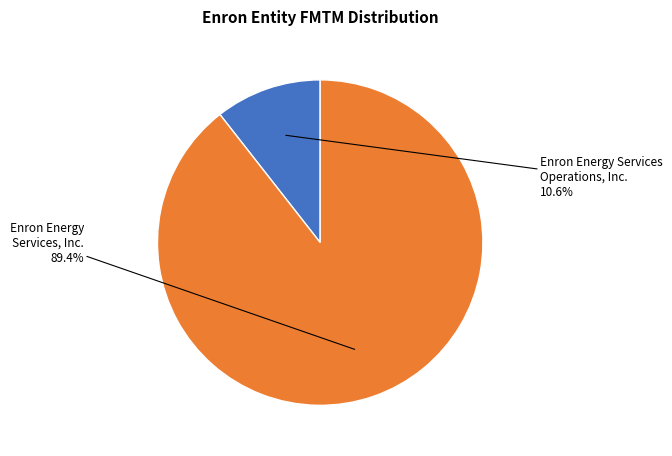

Is there a majority slice in this chart?

Yes